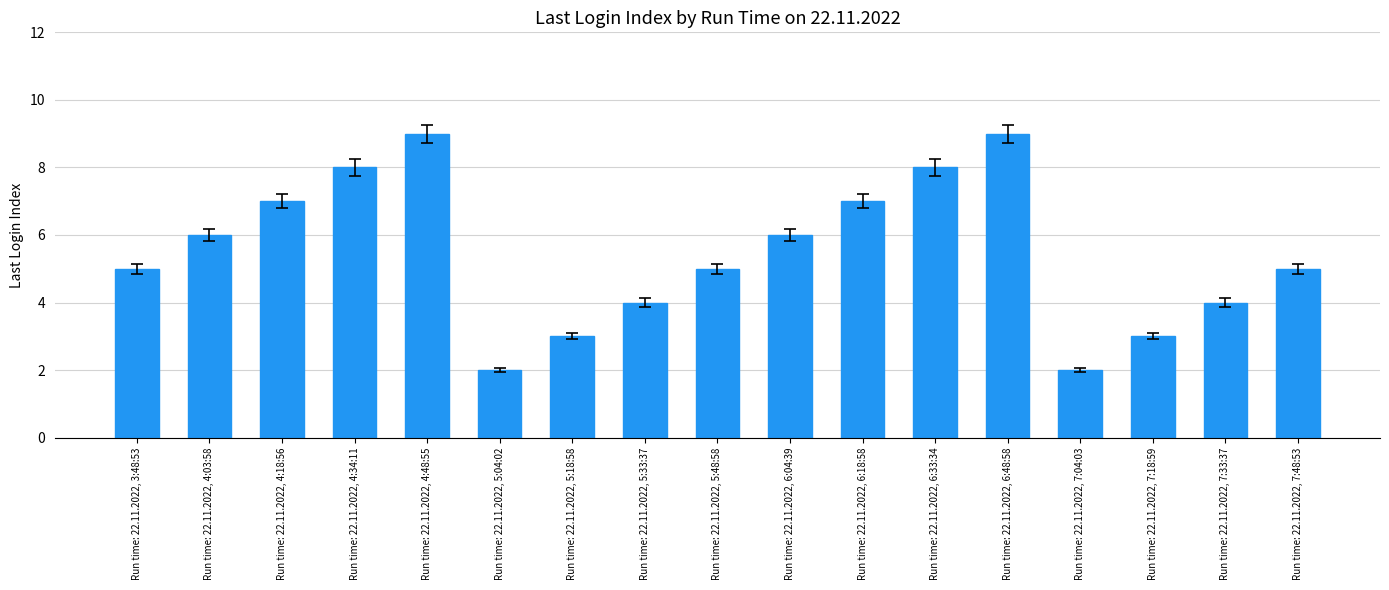

What is the maximum value shown in the chart?

9